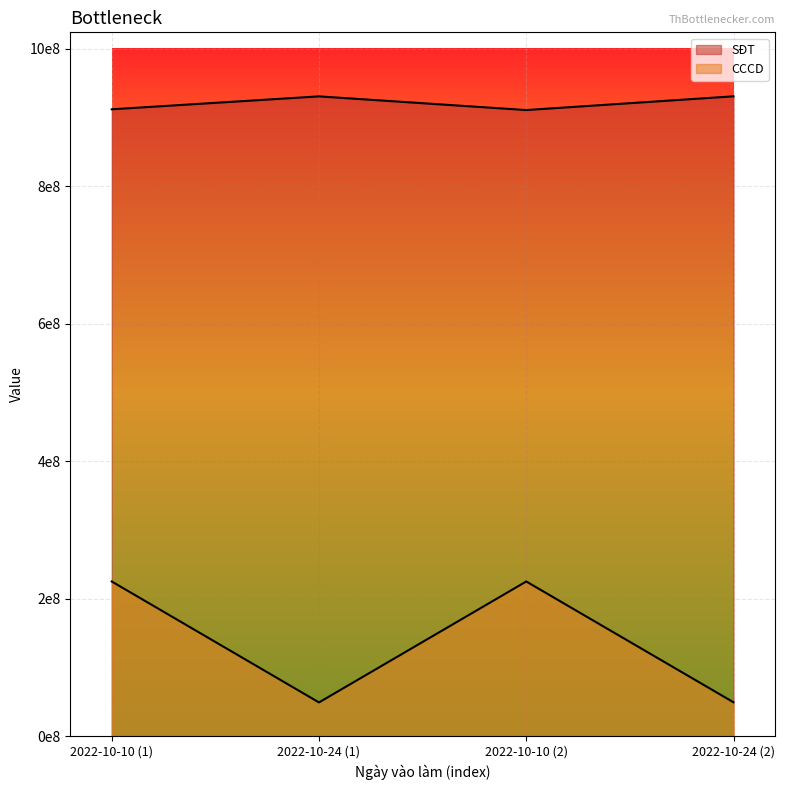

Does the chart display data point markers on the line(s)?

No